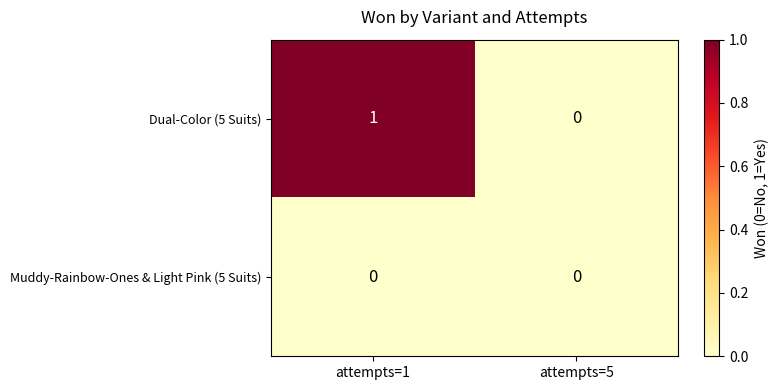

At which category is the sum across all series the highest?

attempts=1